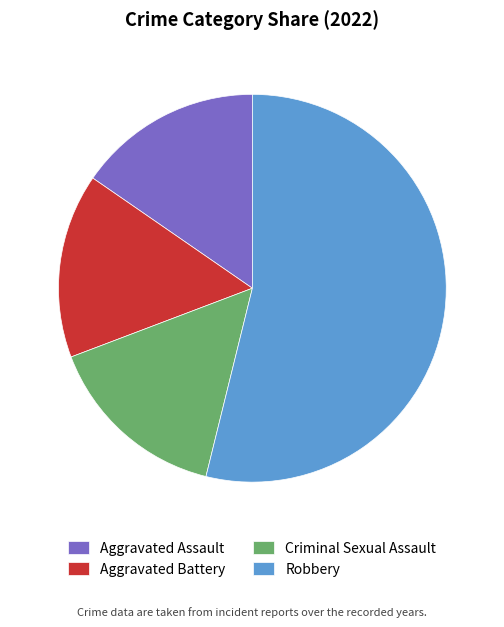

Does Robbery represent more than half of the total?

Yes